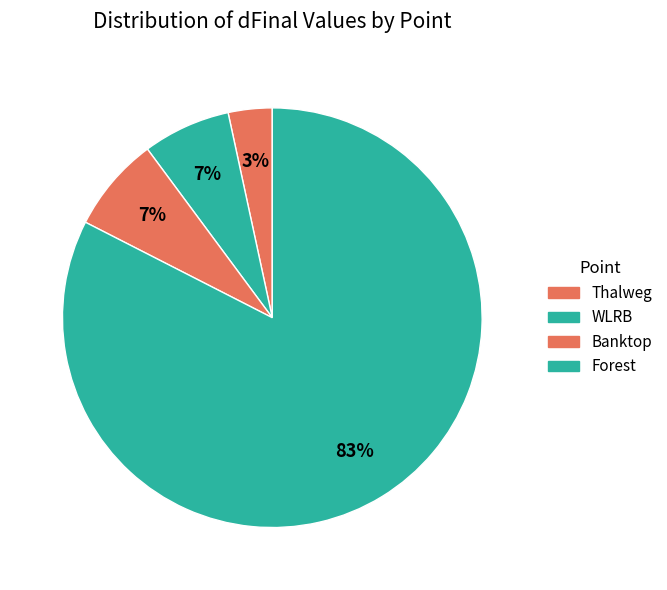

What is the majority slice?

Forest